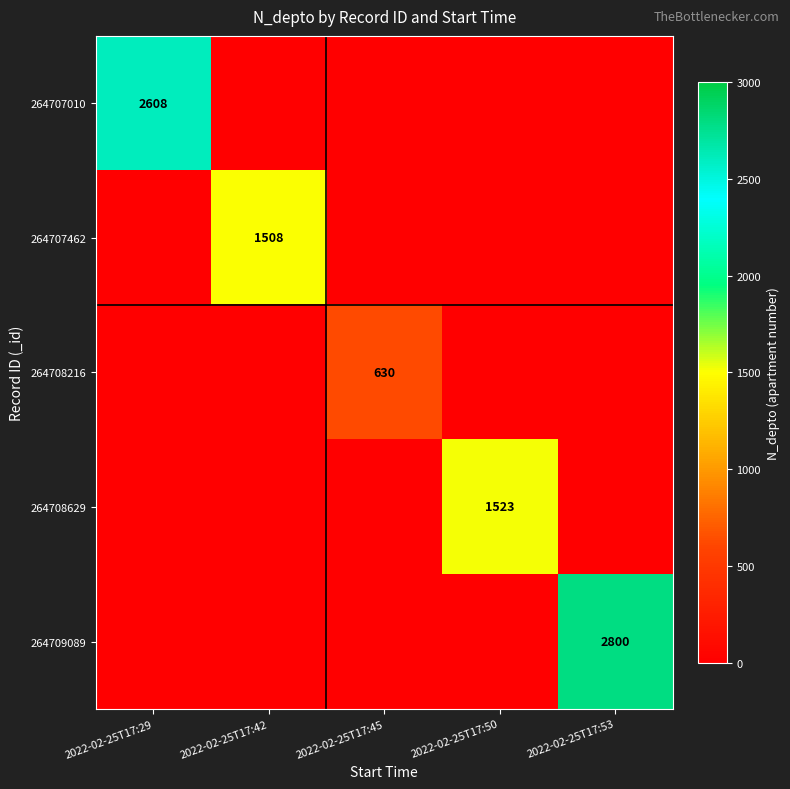

At which category is the sum across all series the highest?

2022-02-25T17:53